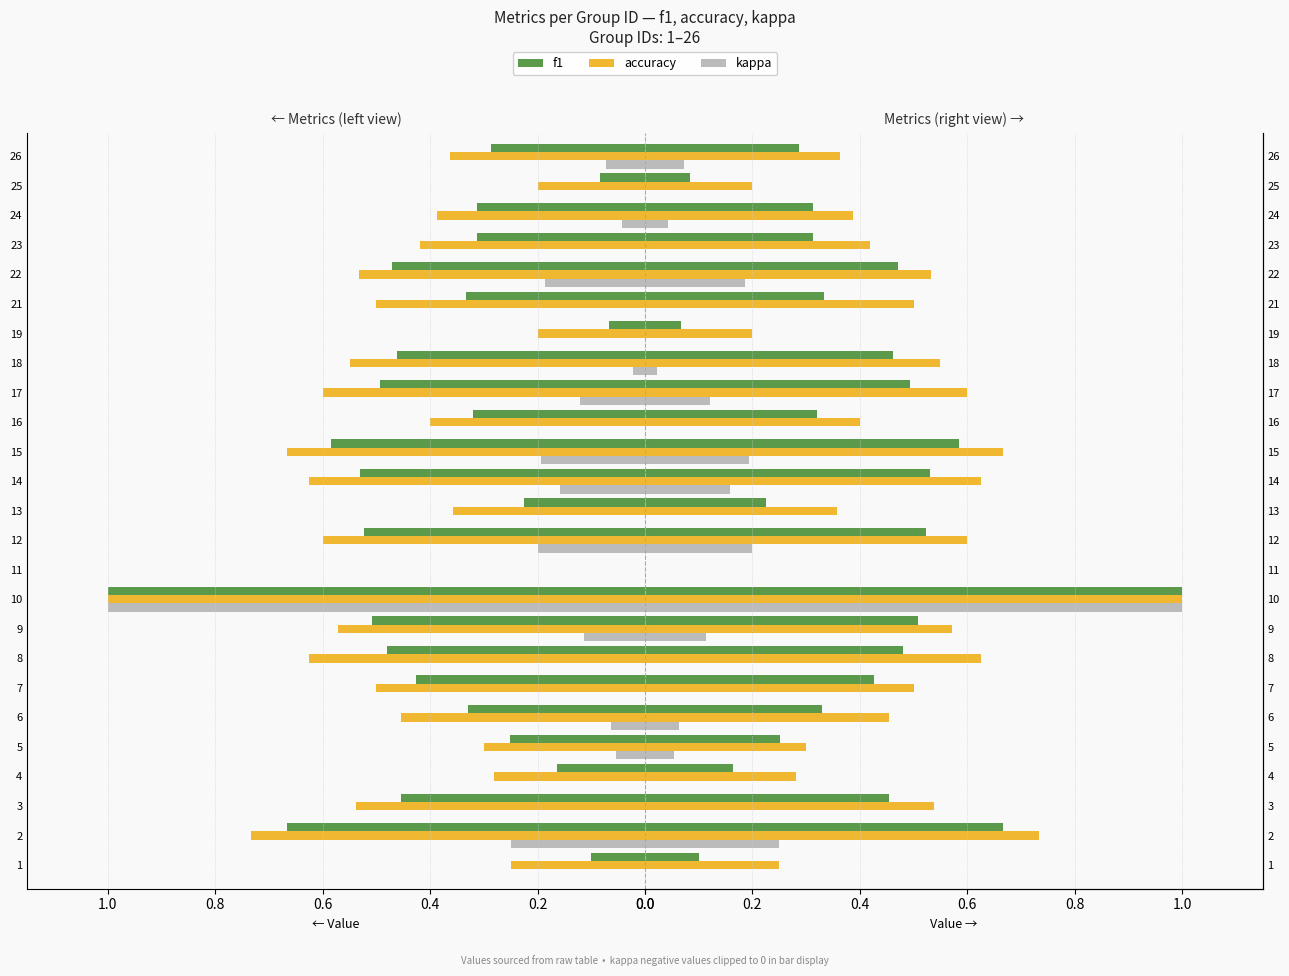

What is the label of the 20th bar from the left?

19